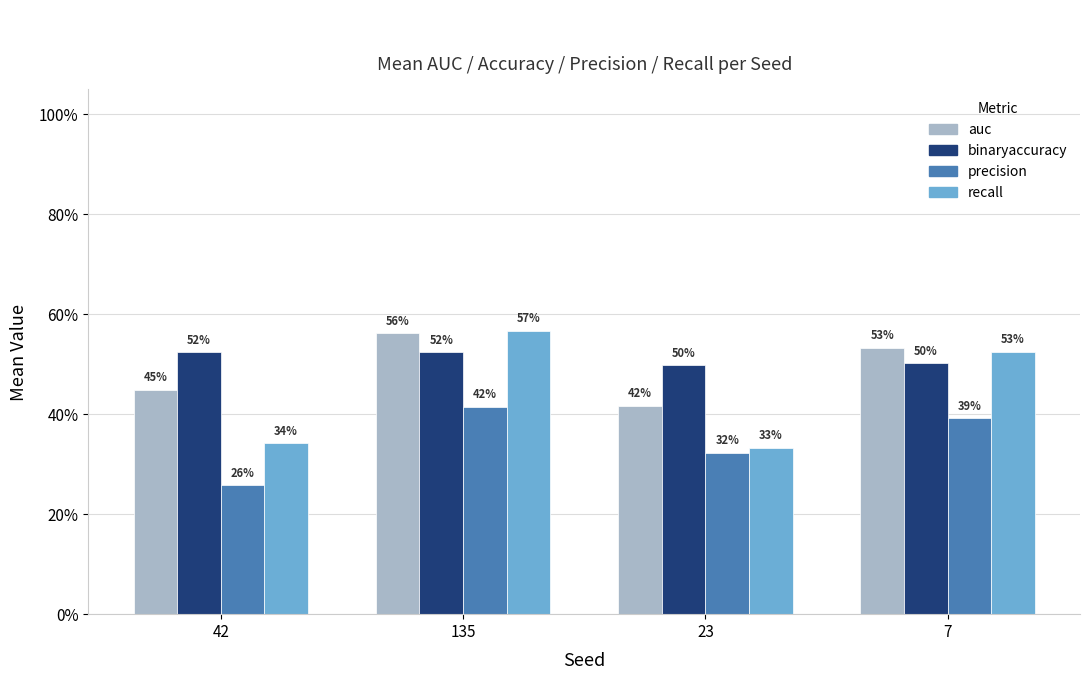

Is it true that auc equals 0.1 at 23?

False